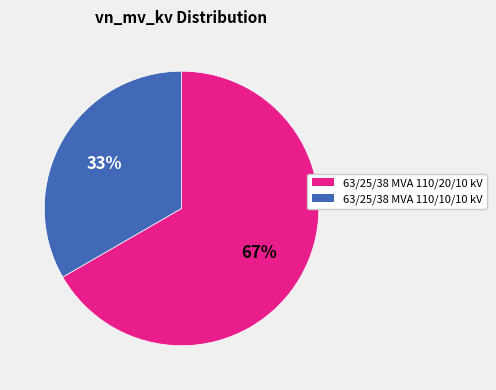

The 63/25/38 MVA 110/10/10 kV slice represents 21% of the pie. True or false?

False